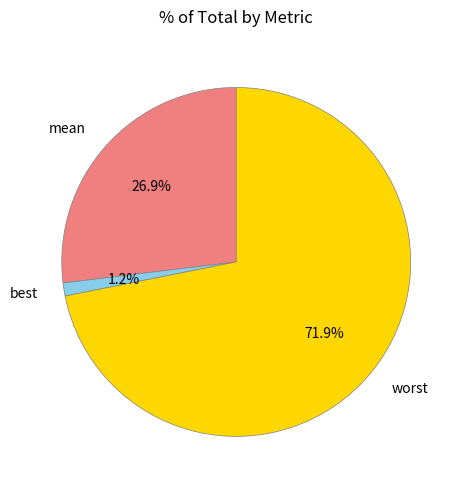

Is the sum of worst and mean greater than half?

Yes